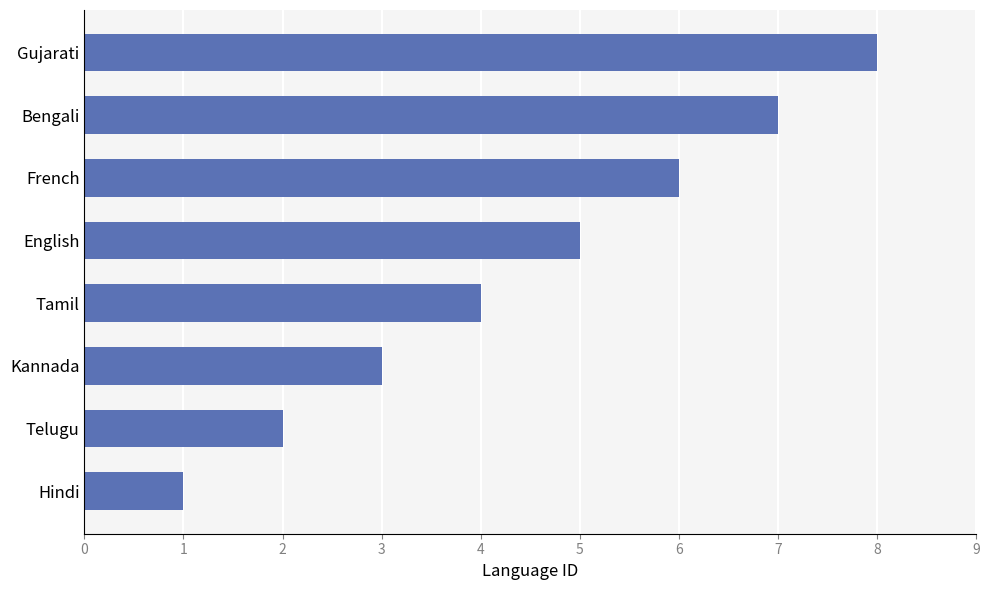

What is the greatest value displayed?

8